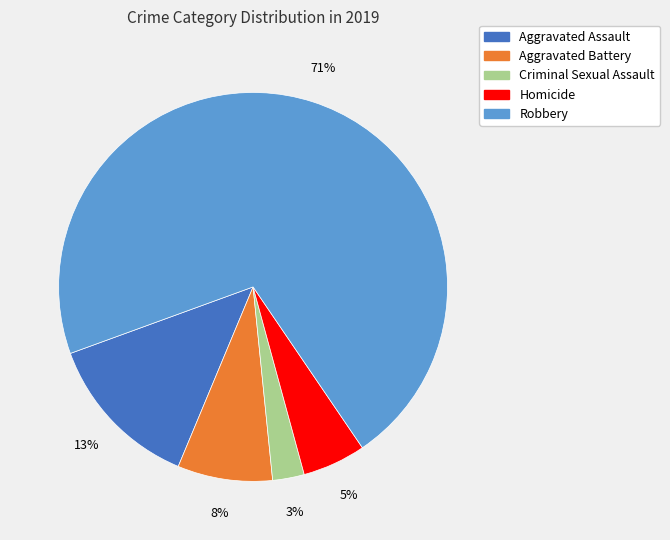

How many slices are in this pie chart?

5